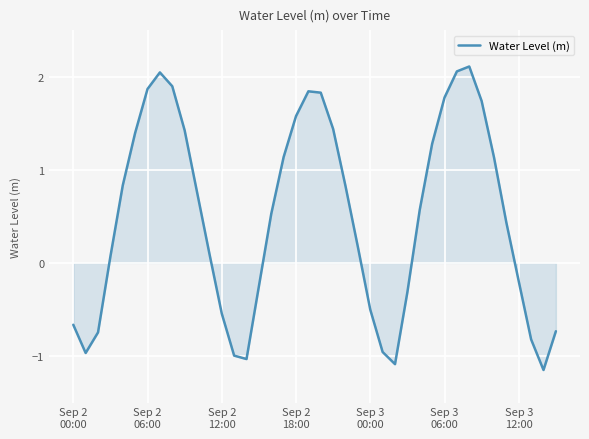

How many lines are shown in the chart?

1